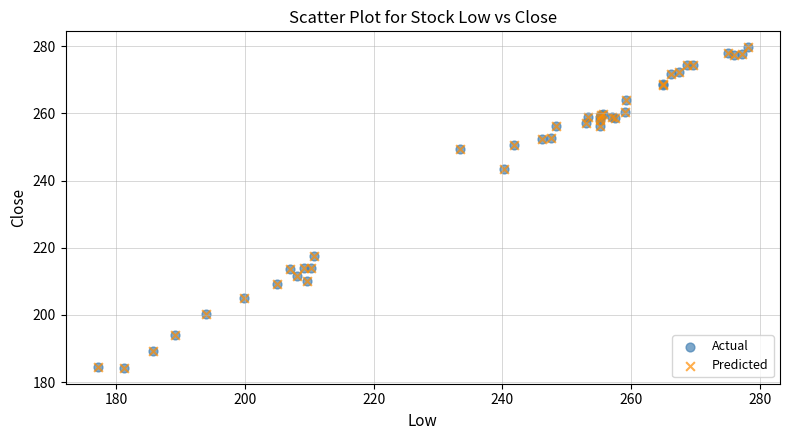

What are all the series names shown in the legend?

Actual, Predicted